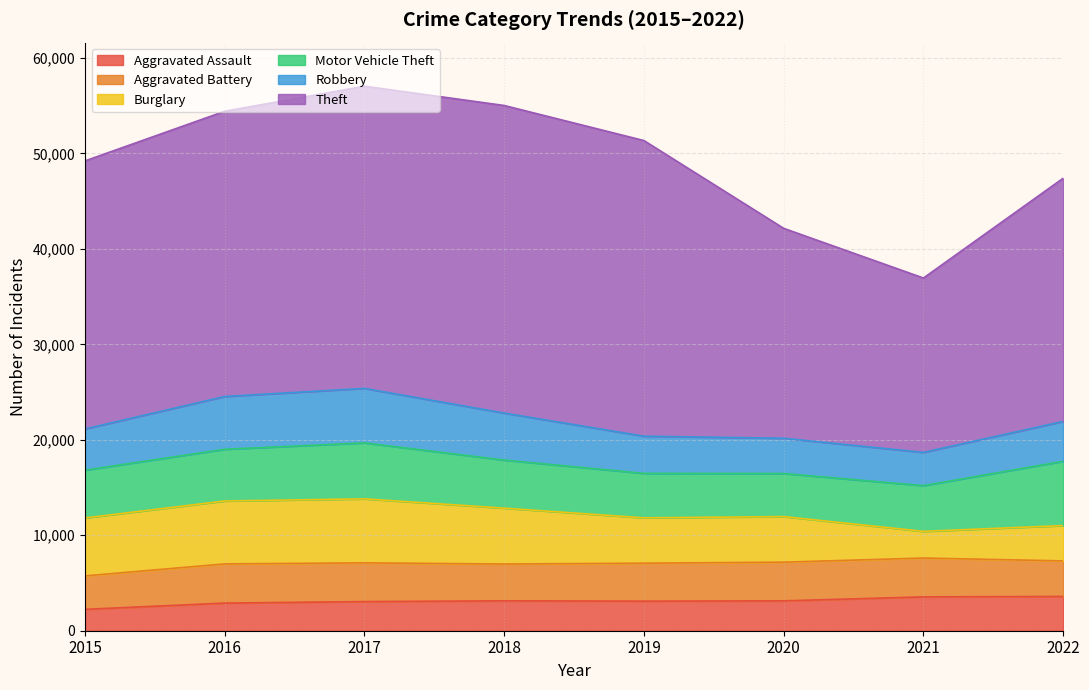

Where is the first local minimum for Motor Vehicle Theft?

2020